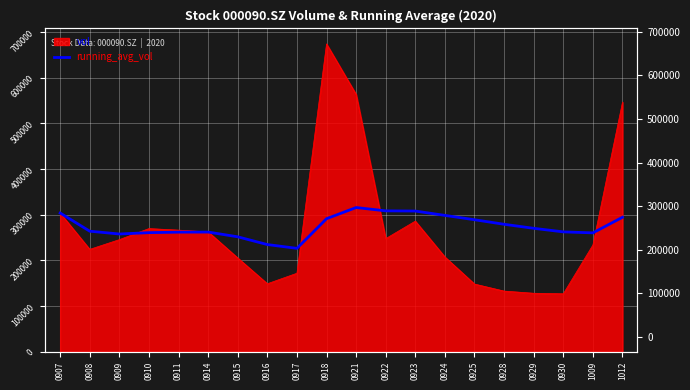

Between 0908 and 0923, which is larger?

0923